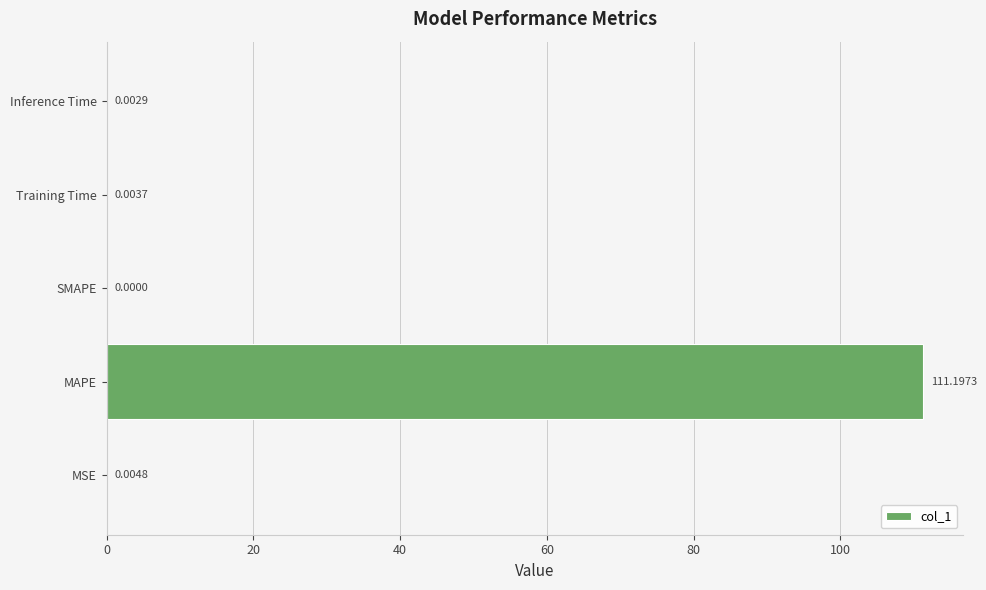

What is the sum of all values?

111.2